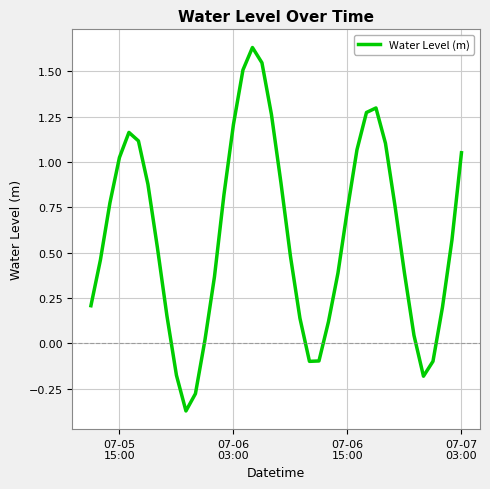

How many values are below 0?

7